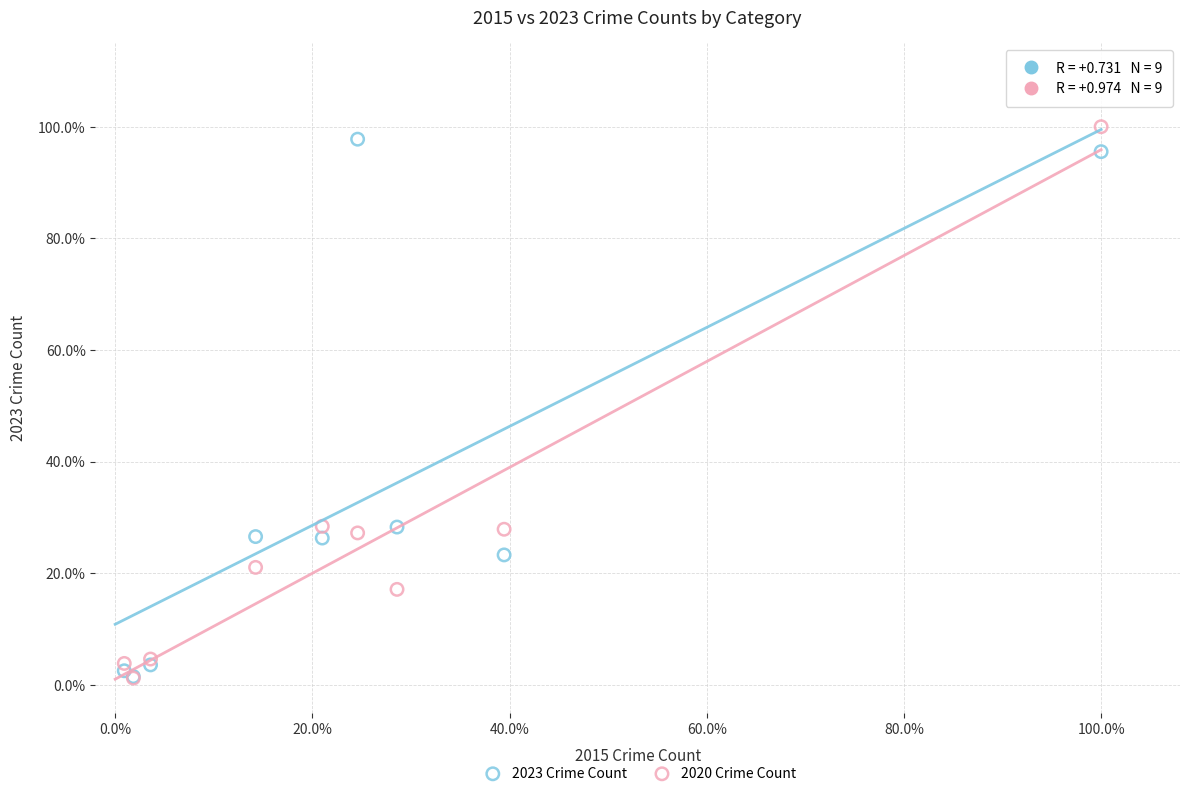

Which series reaches the maximum Y coordinate?

2020 Crime Count